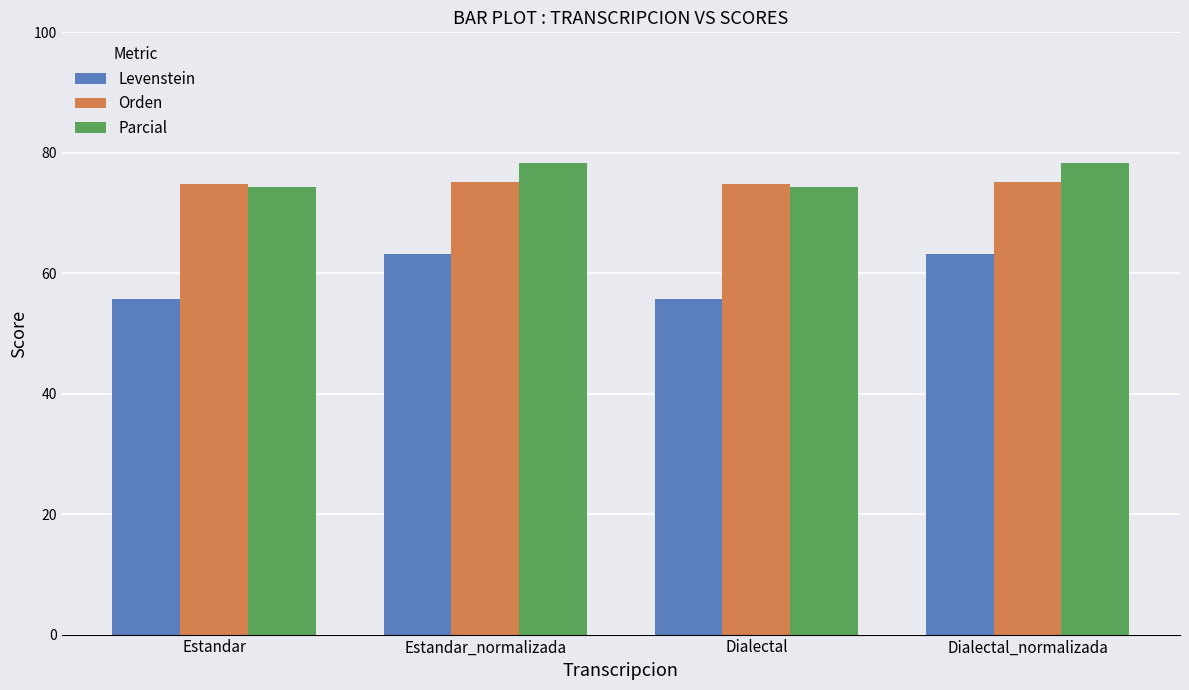

True or false: Parcial has a value of 97.1 at Dialectal.

False